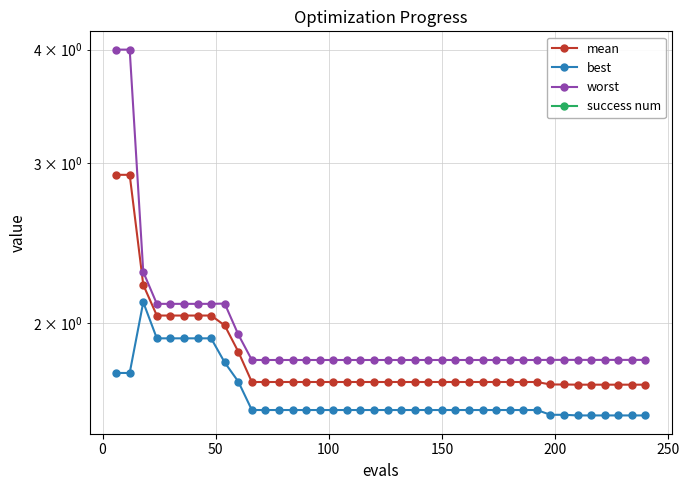

What is the minimum value for best?

1.6